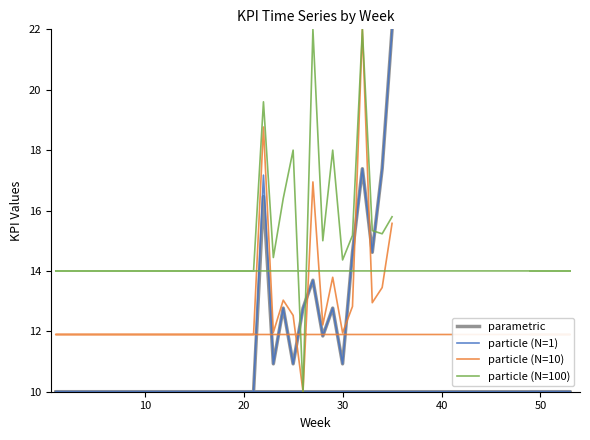

How many values in the particle (N=10) series are below 11?

1